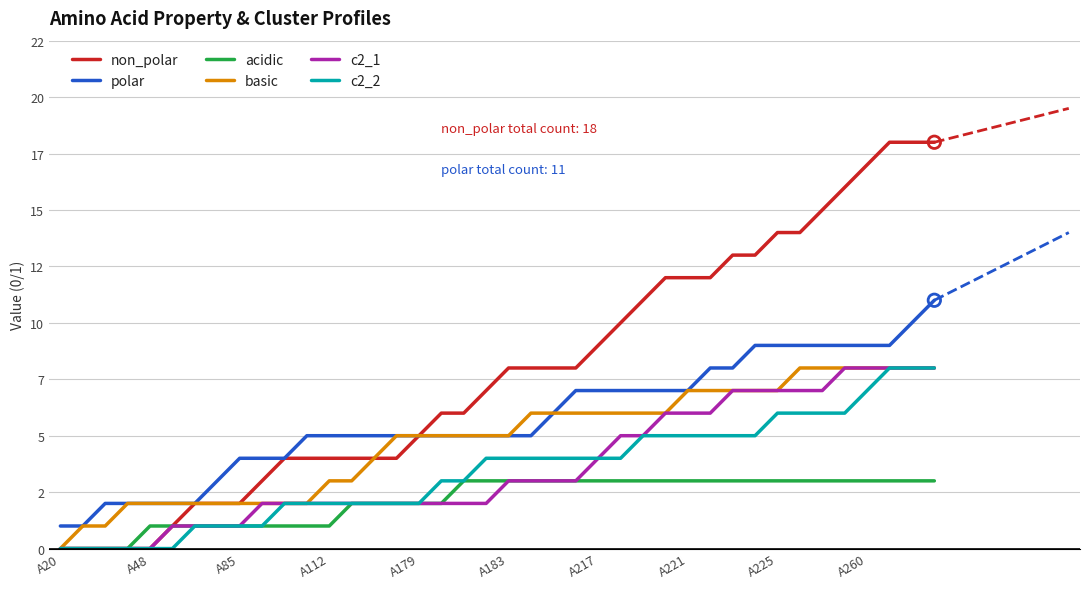

Which series contains the highest Y value?

non_polar